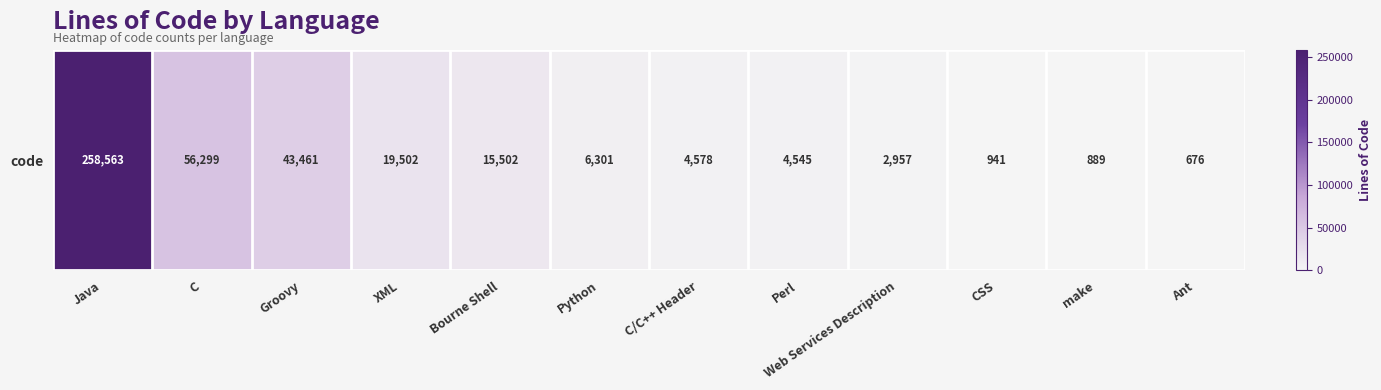

Approximately how many times larger is the value at XML compared to make?

21.9